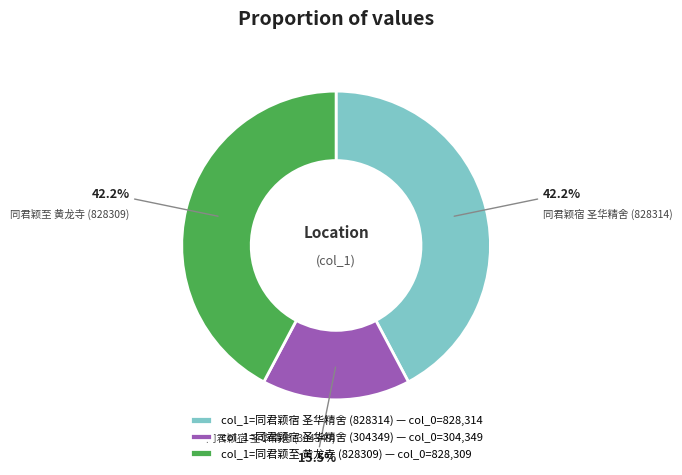

Is there a majority slice in this chart?

No